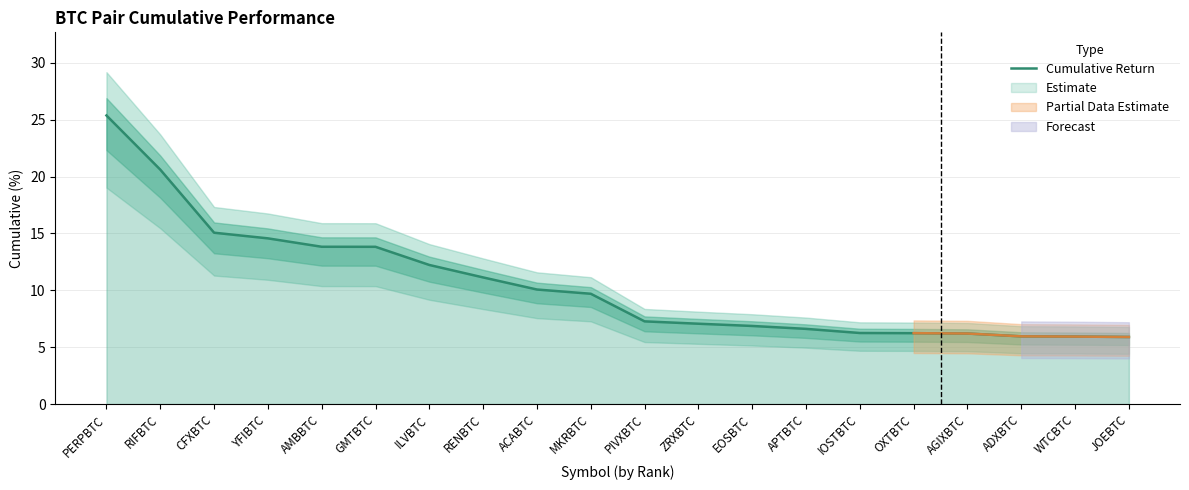

What is the label of the 20th point from the left?

JOEBTC